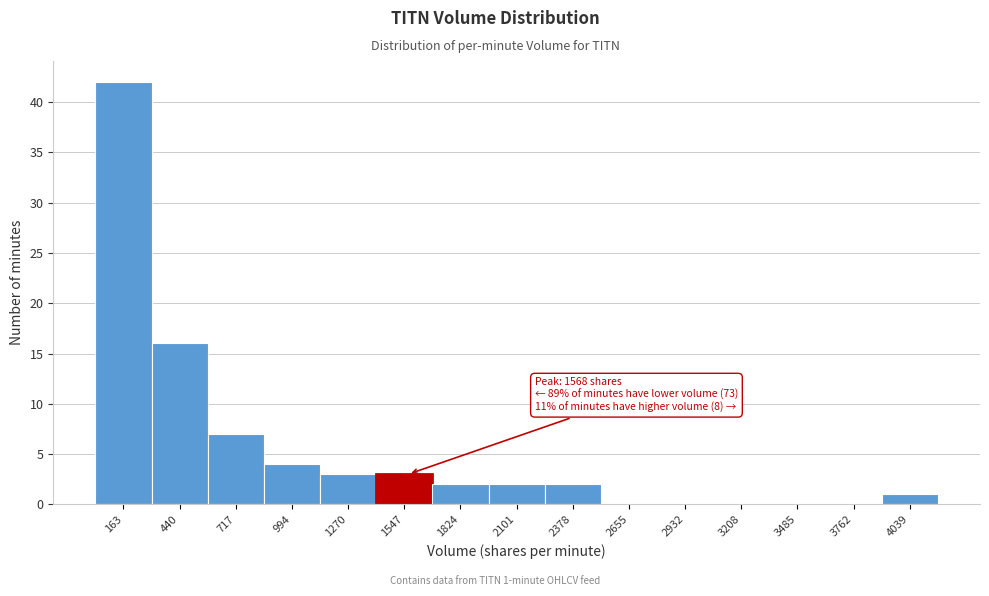

Over which range of the x-axis is the bar tallest?

50 to 300